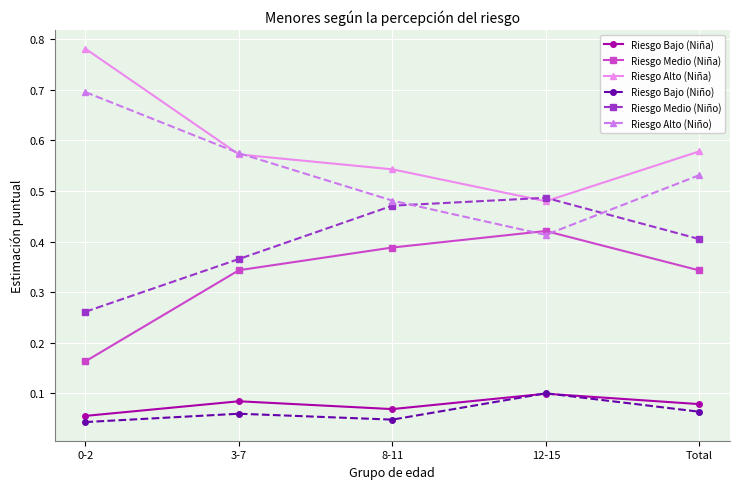

Count the Riesgo Bajo (Niño) values in the range 0 to 1.

5